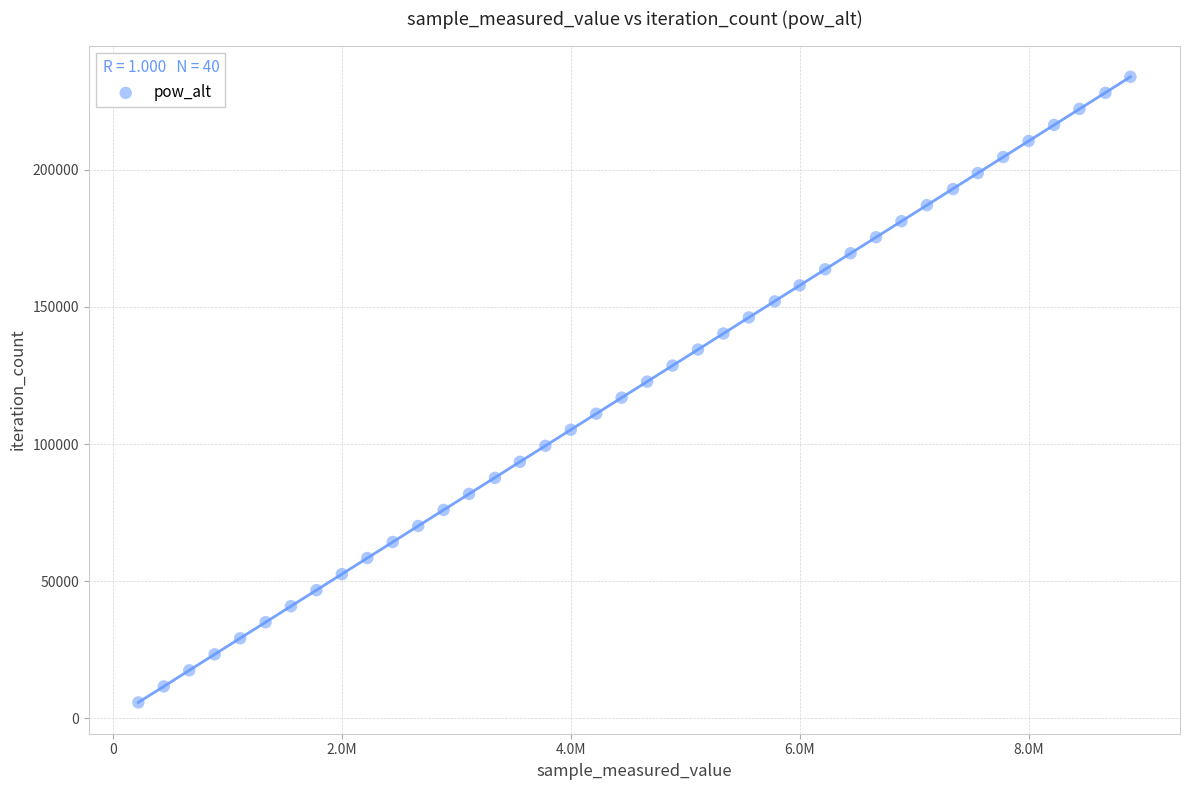

What is the range of X values (max minus min)?

8665254